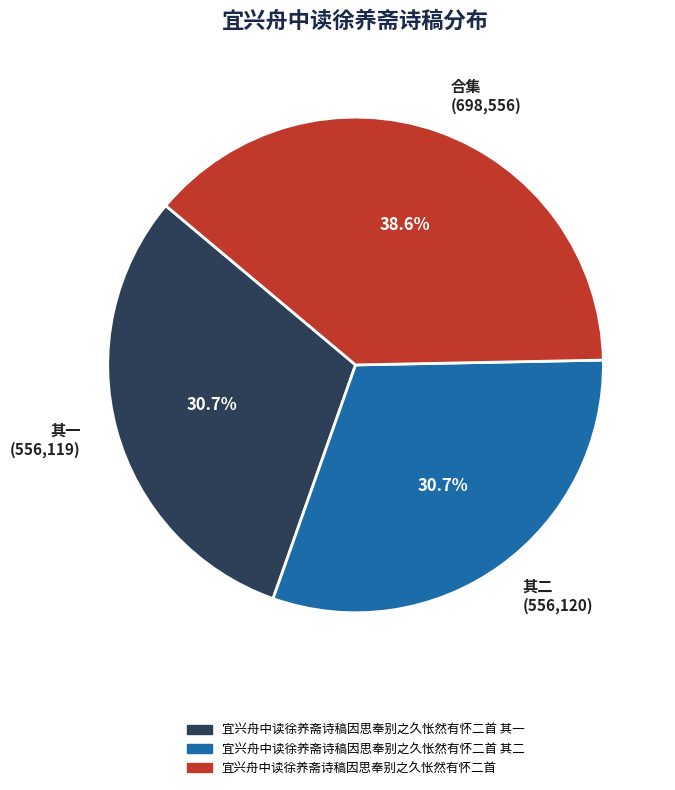

Do 其一 (556,119) and 合集 (698,556) together represent more than half of the pie?

Yes